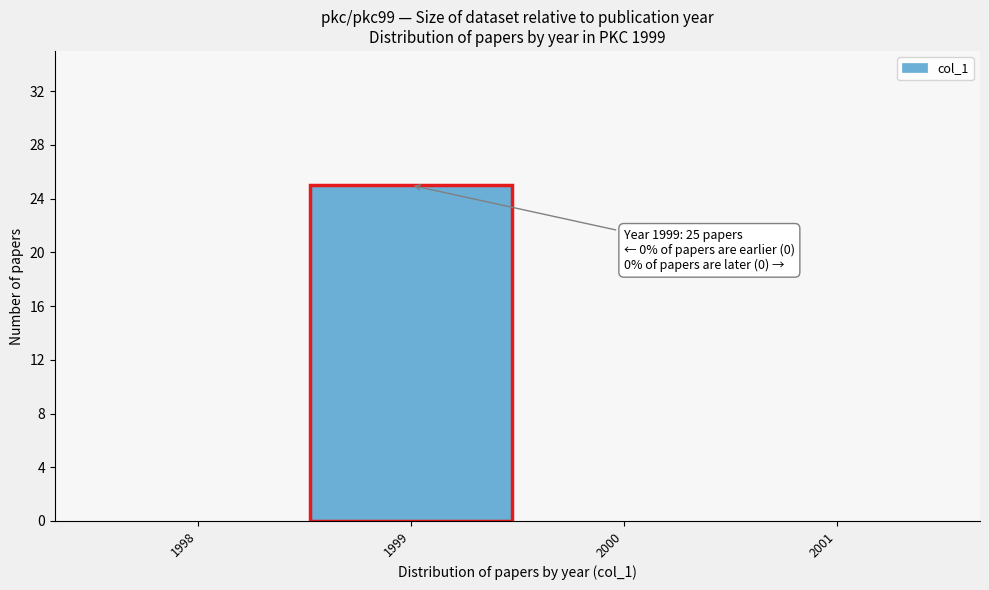

Which range on the x-axis has the tallest bar?

1998.5 to 1999.5